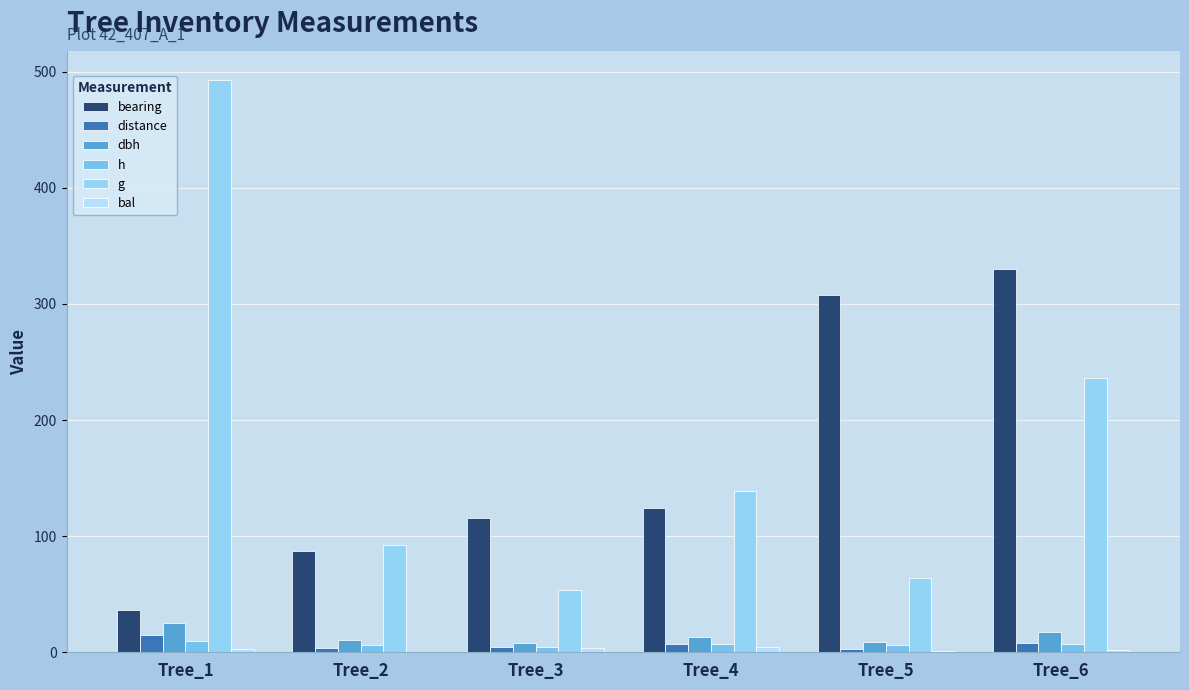

Is it true that h equals 11.9 at Tree_6?

False